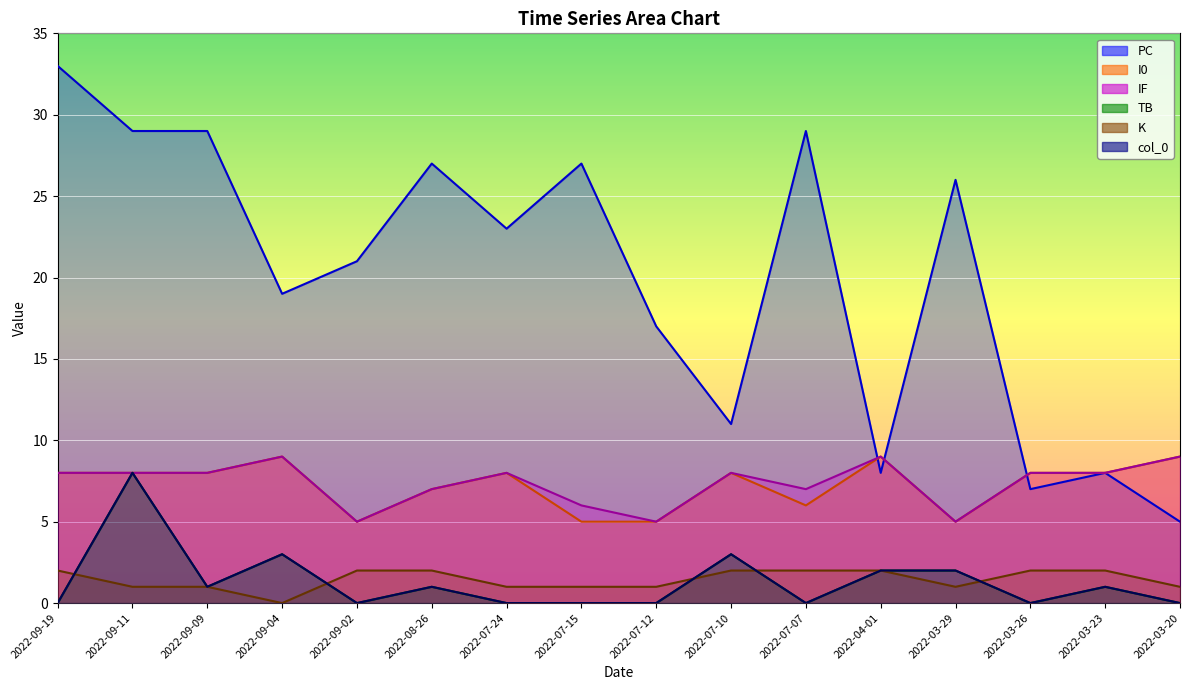

What value does the K series have at 2022-03-23?

2